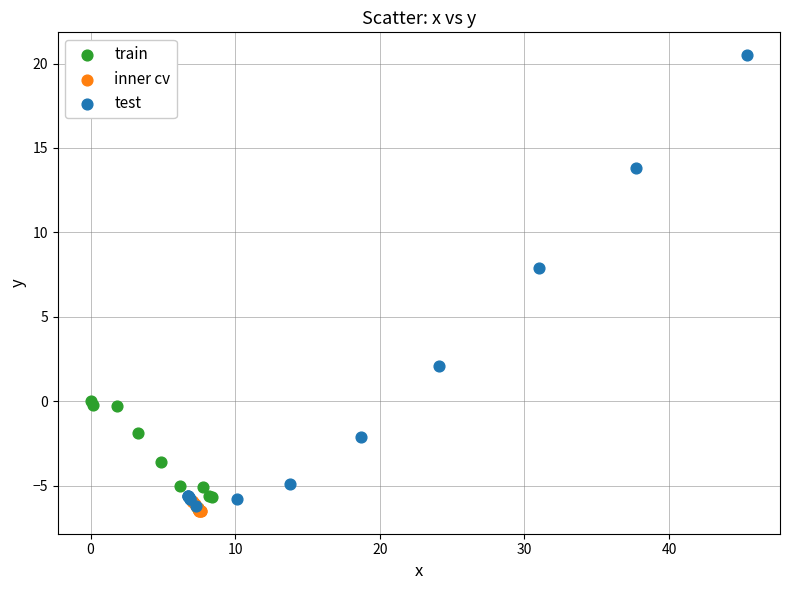

Which series has the largest Y range (max minus min)?

test